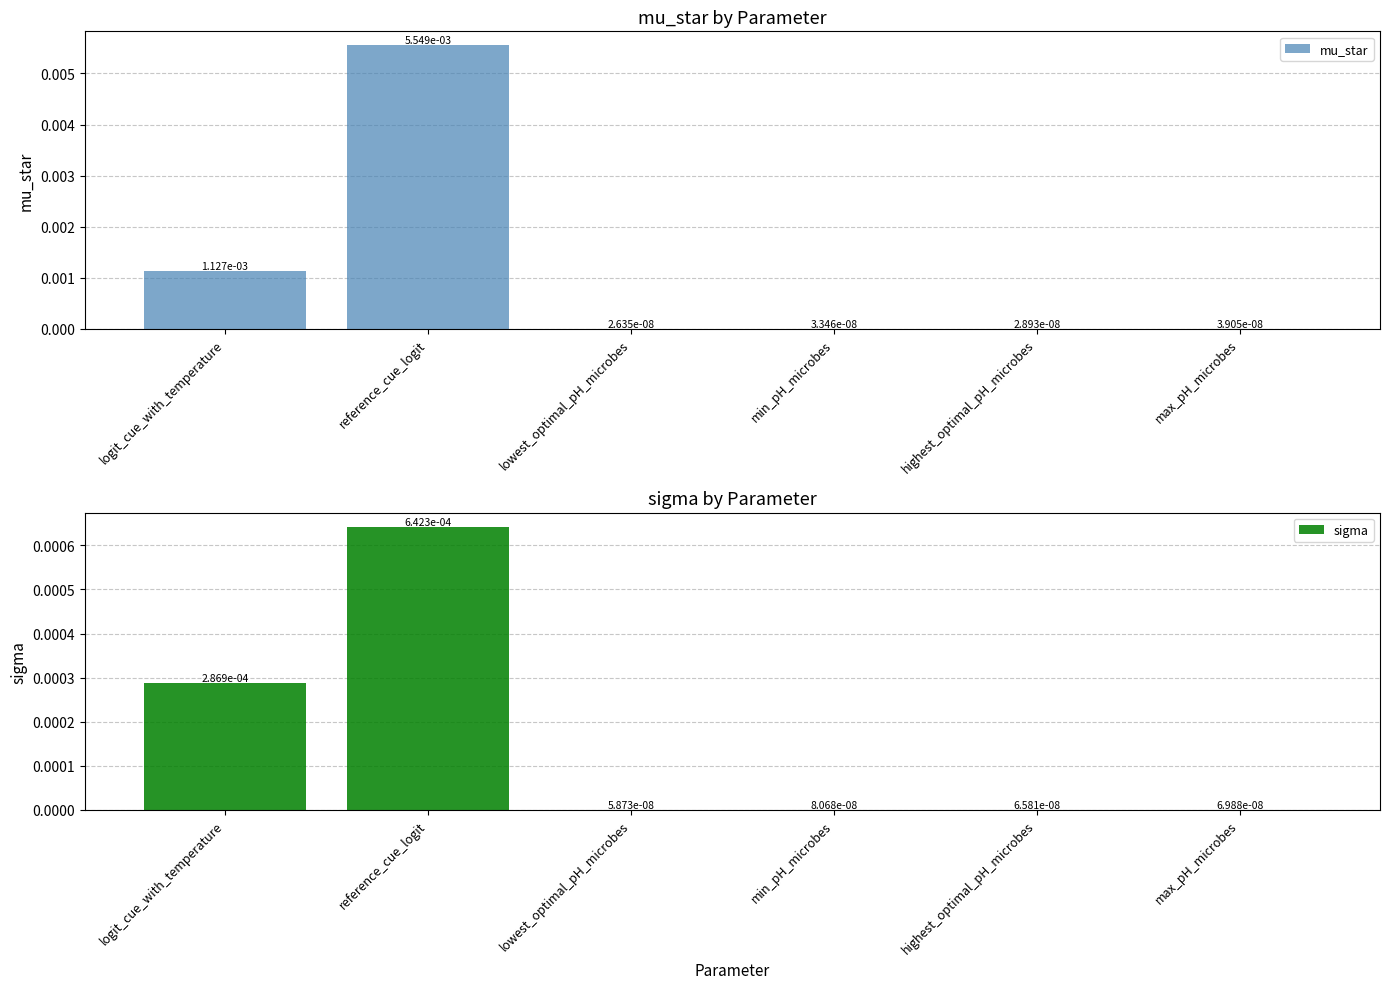

How many bars are there in each group?

2